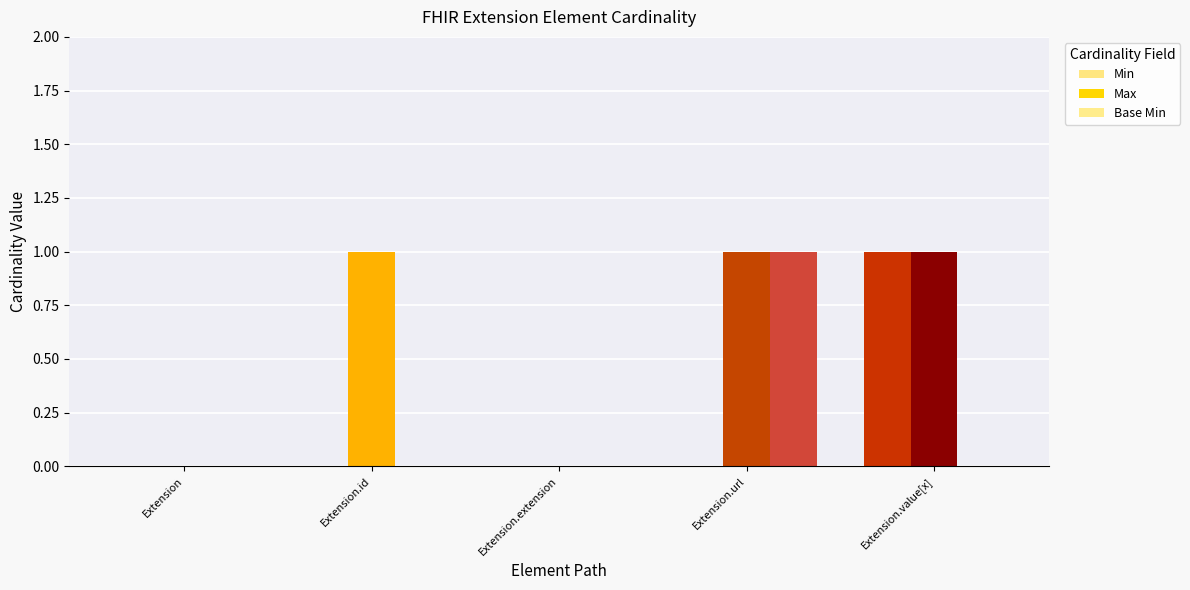

How many groups of bars are there?

5